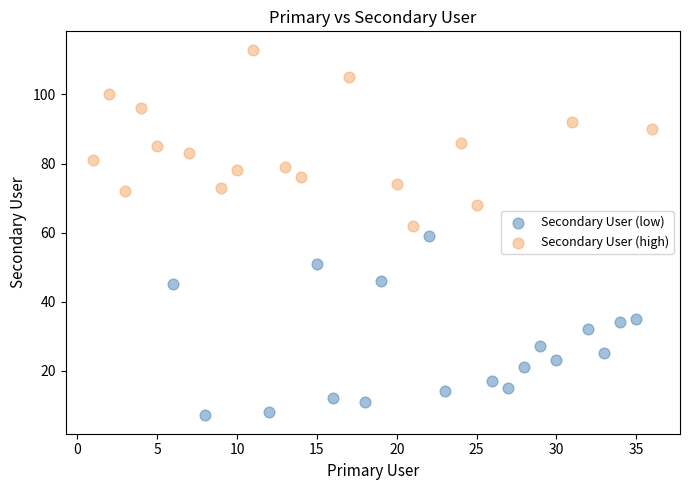

Which series reaches the minimum Y coordinate?

Secondary User (low)